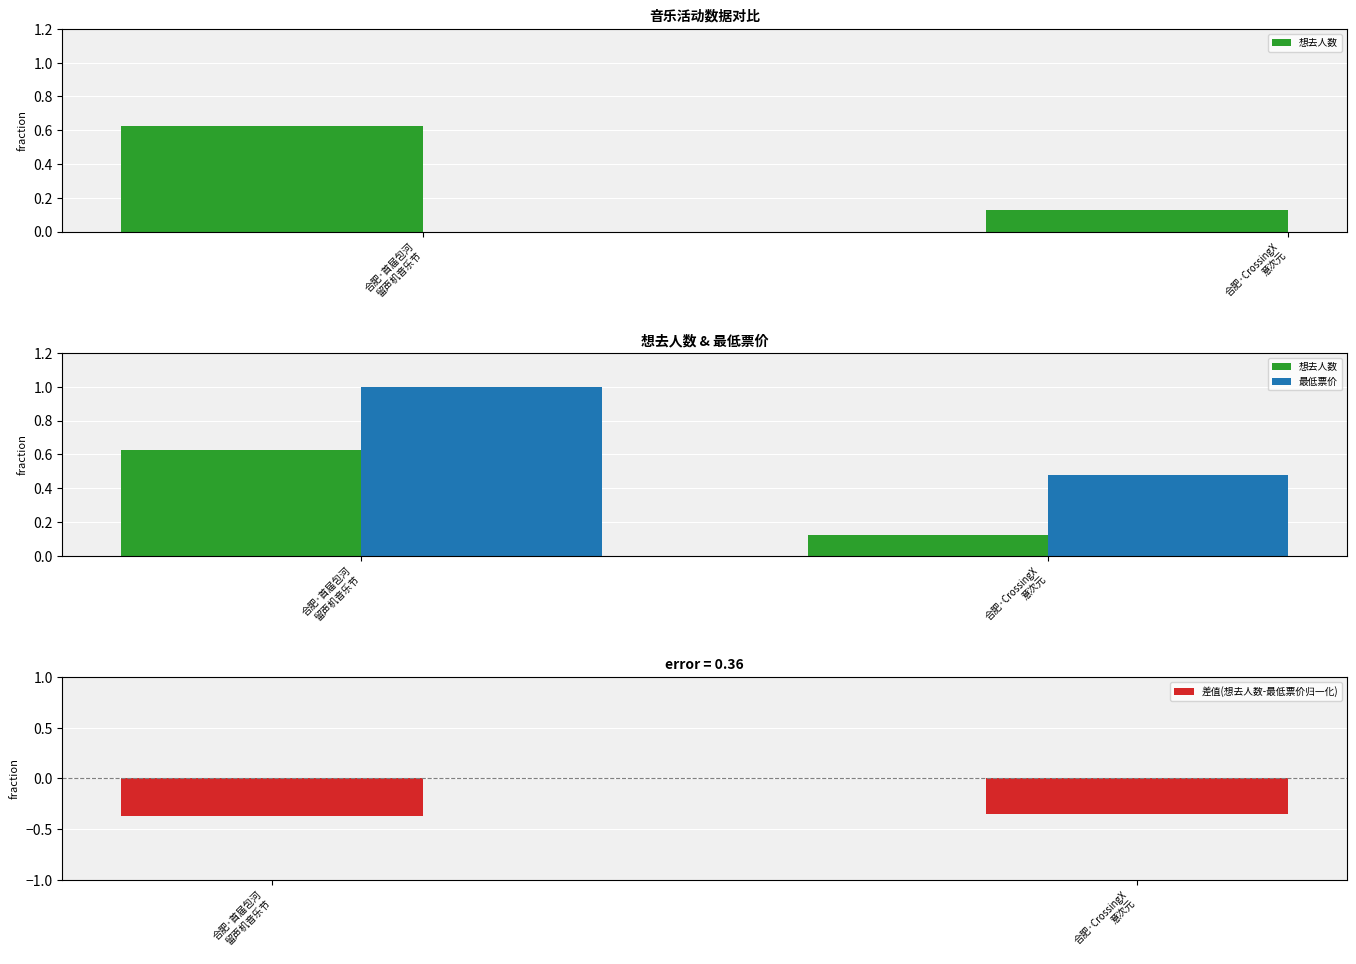

How many categories are shown in the chart?

2